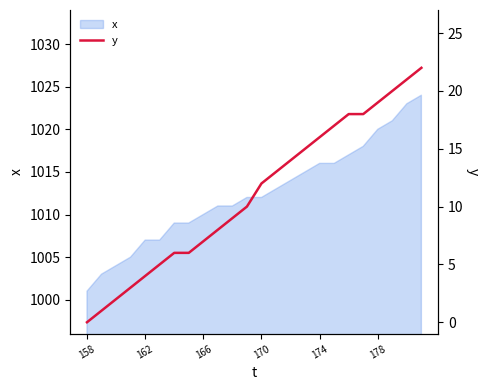

How many categories are shown in the chart?

24